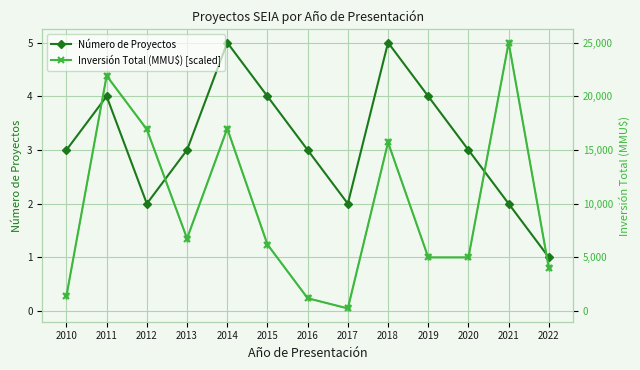

True or false: Inversión Total (MMU$) [scaled] and Número de Proyectos cross at least once.

True